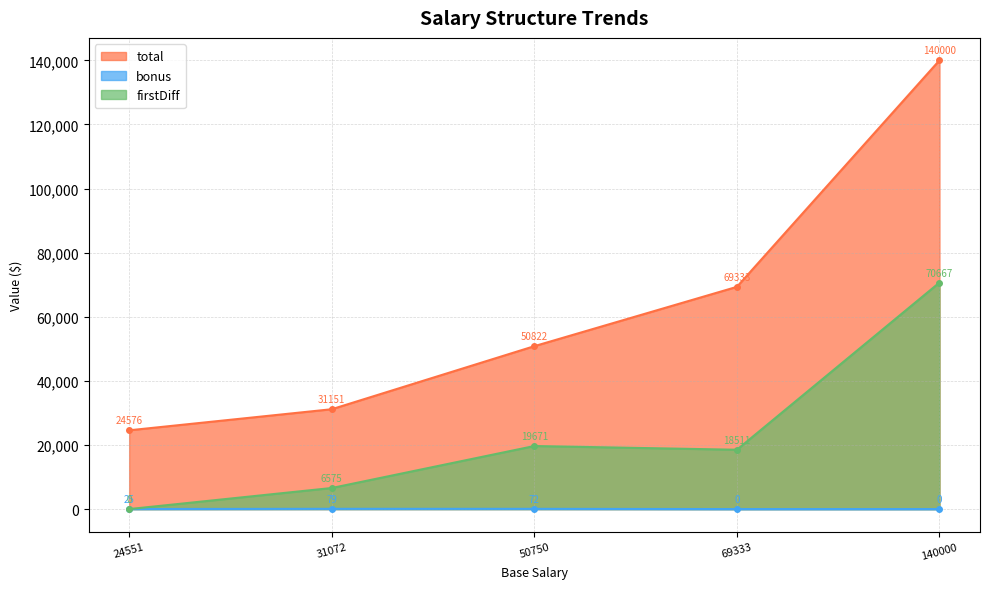

How many data points in total are less than 50822?

2